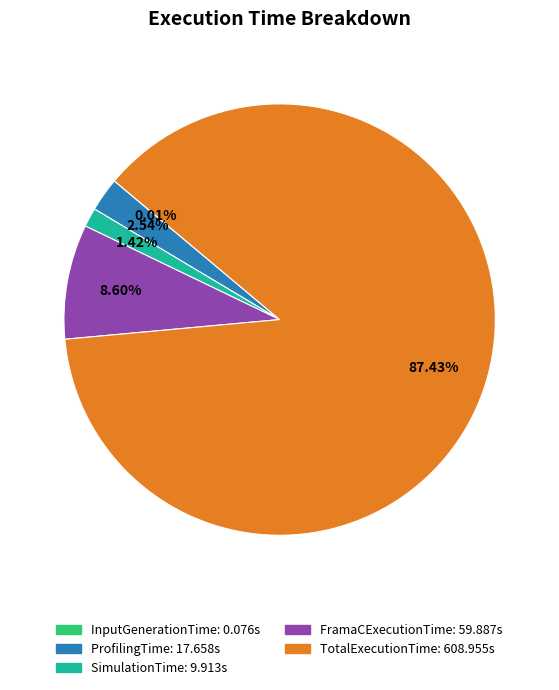

To the nearest percent, what is the difference between the TotalExecutionTime and FramaCExecutionTime slice percentages?

79%